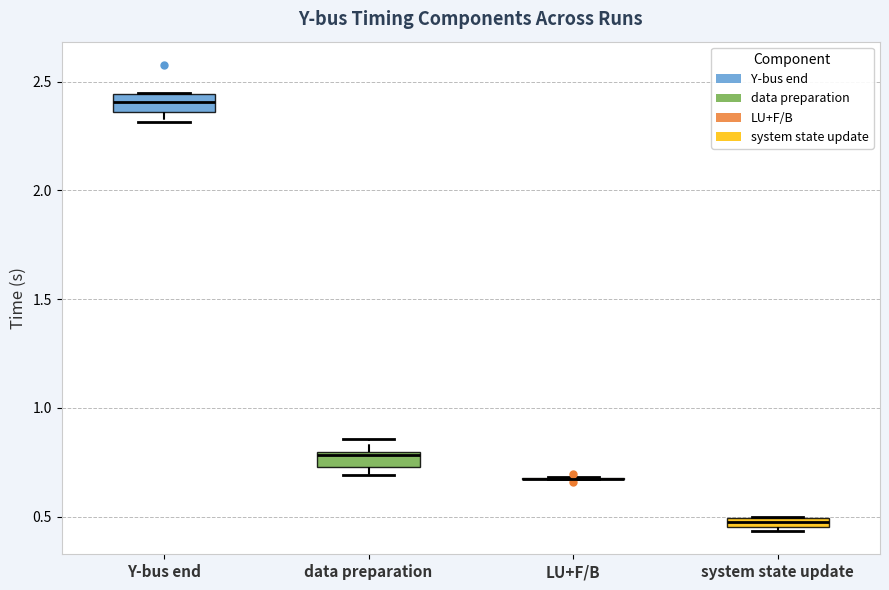

Where does the upper whisker of the box for data preparation end on the y-axis? The values are not printed on the chart, so give them approximately, as read against the axis.

0.85